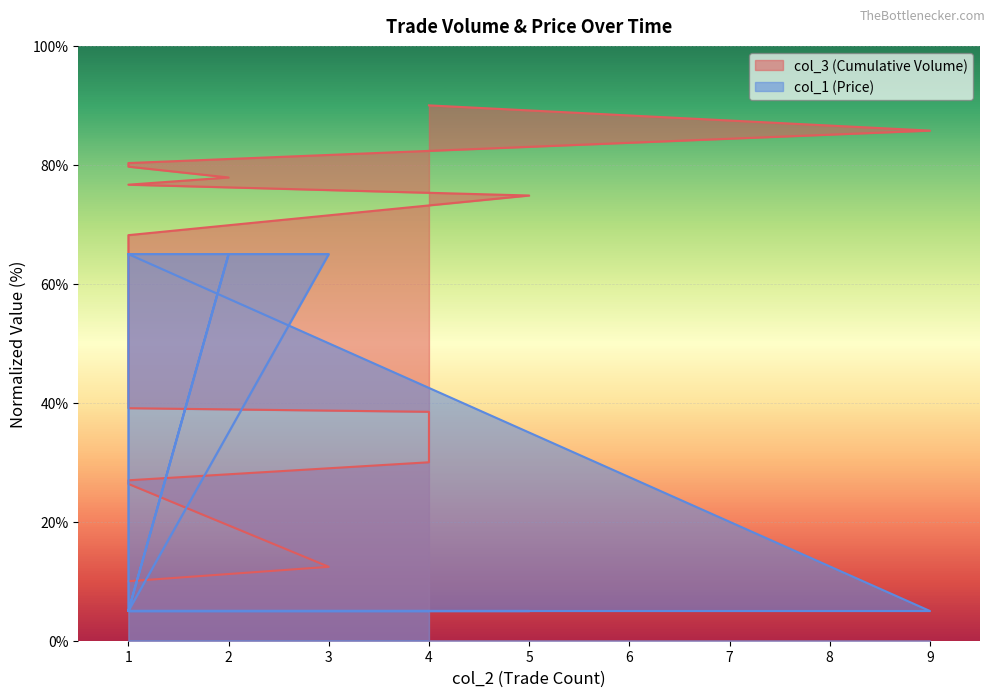

Rank the series by their average value, from lowest to highest.

col_1 (Price), col_3 (Cumulative Volume)